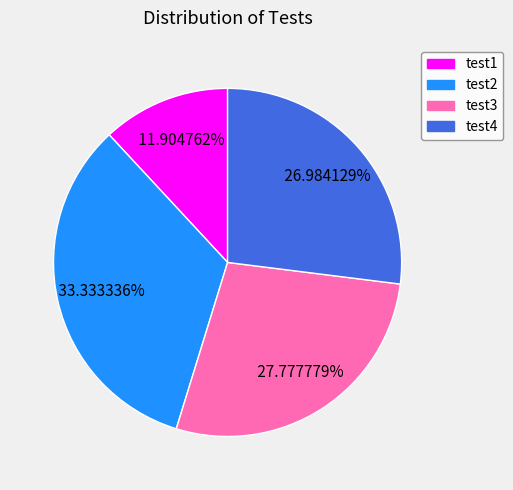

How many slices are in this pie chart?

4